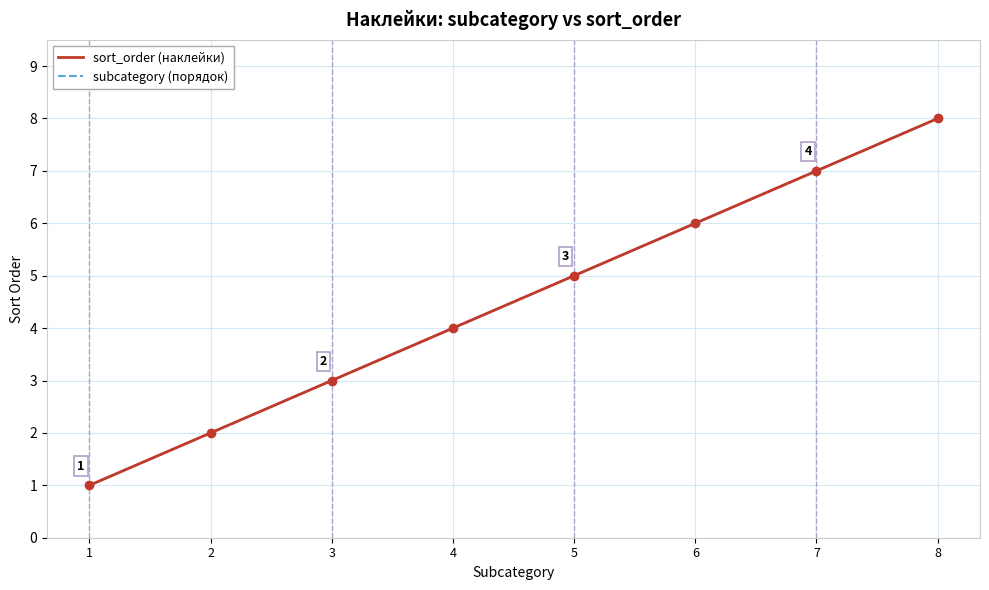

Does the chart display data point markers on the line(s)?

No